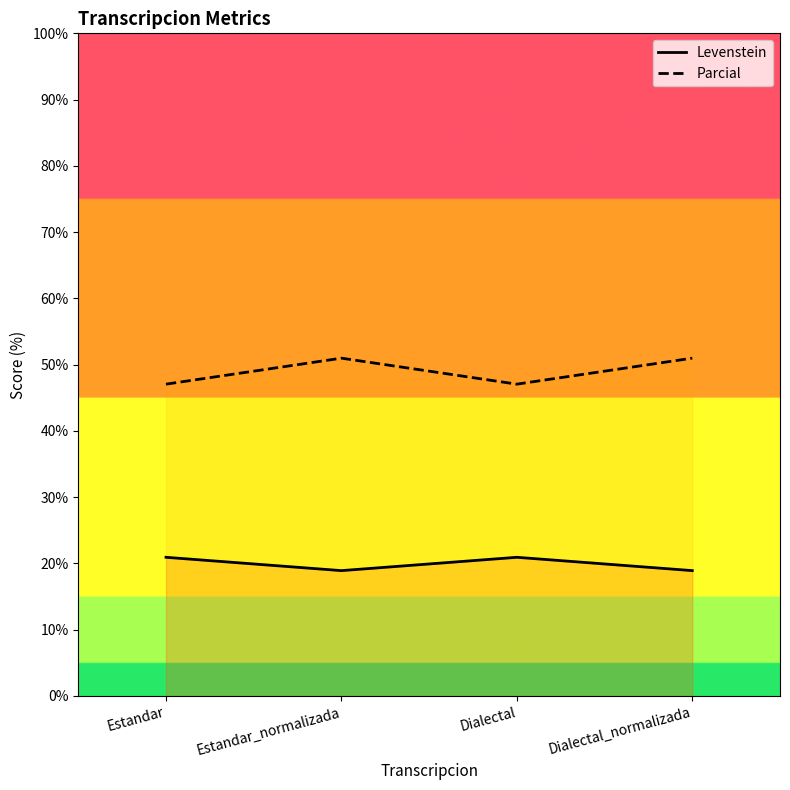

Where does the Parcial series first go above 50?

Estandar_normalizada